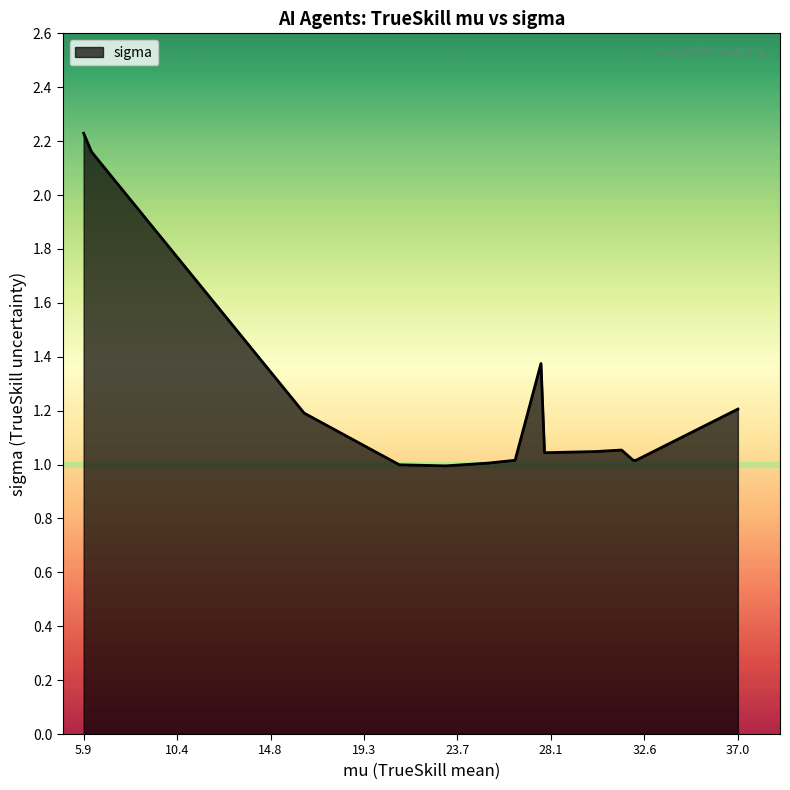

What is the difference between the maximum and minimum values?

1.2